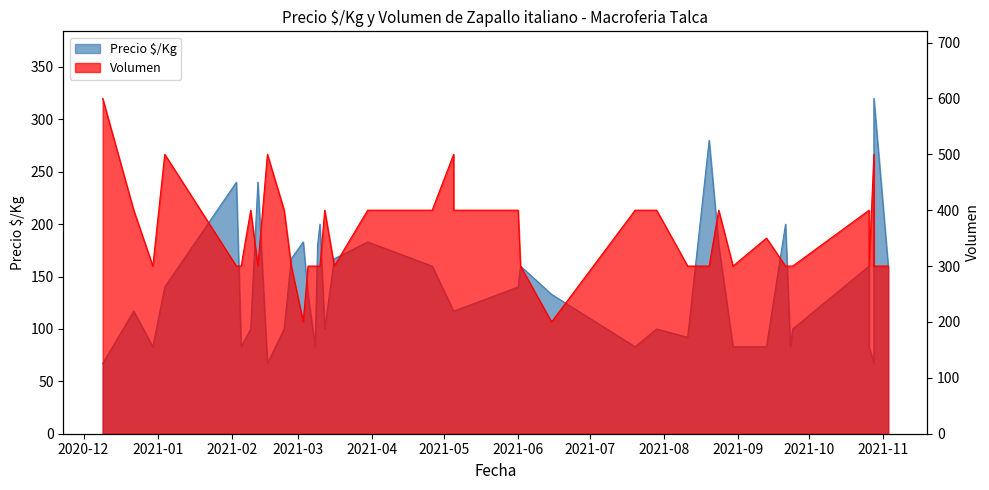

Where is Volumen nearest to the value 400?

2020-12-22